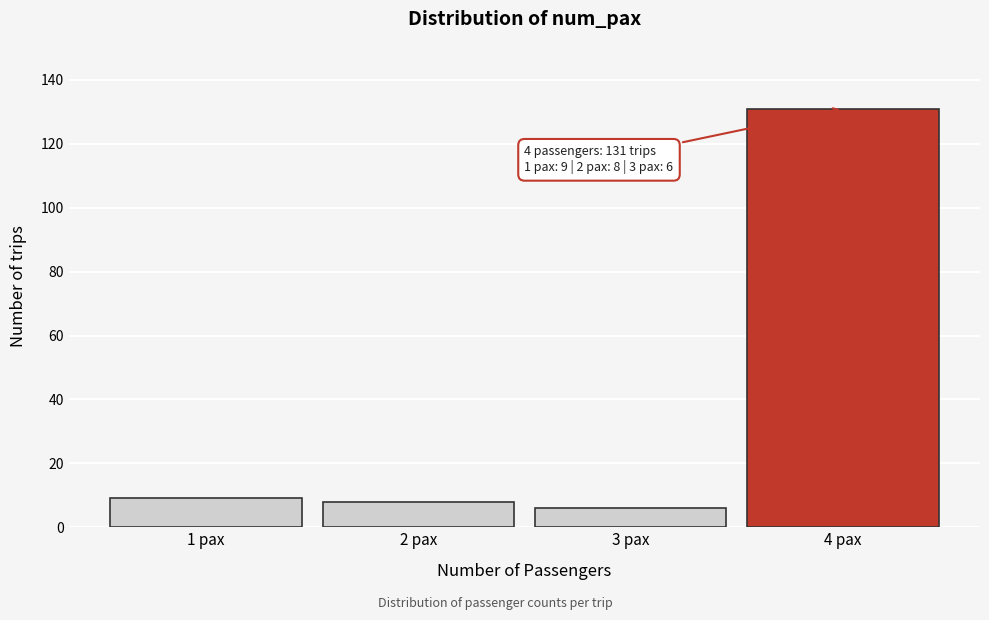

Reading right to left, what are all the values shown in this chart?

4 pax=131	3 pax=6	2 pax=8	1 pax=9